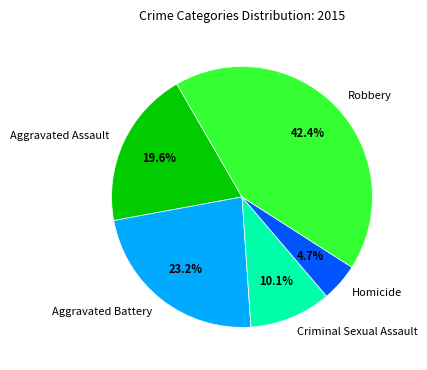

Combined, what portion of the pie is Robbery and Aggravated Assault?

62.0%